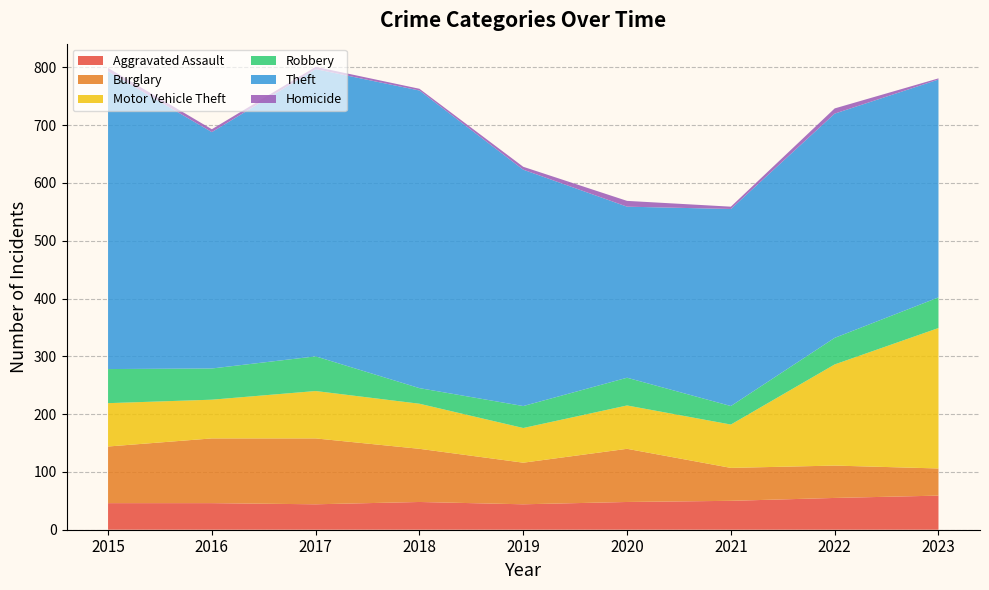

Reading left to right, transcribe all the data shown in this chart.

Aggravated Assault: 46	46	44	48	44	48	50	55	59
Burglary: 98	112	114	92	72	92	57	56	47
Motor Vehicle Theft: 75	67	82	78	60	75	75	175	243
Robbery: 59	54	60	27	38	48	32	46	53
Theft: 515	409	497	515	409	296	341	388	377
Homicide: 6	5	4	3	5	10	4	9	2